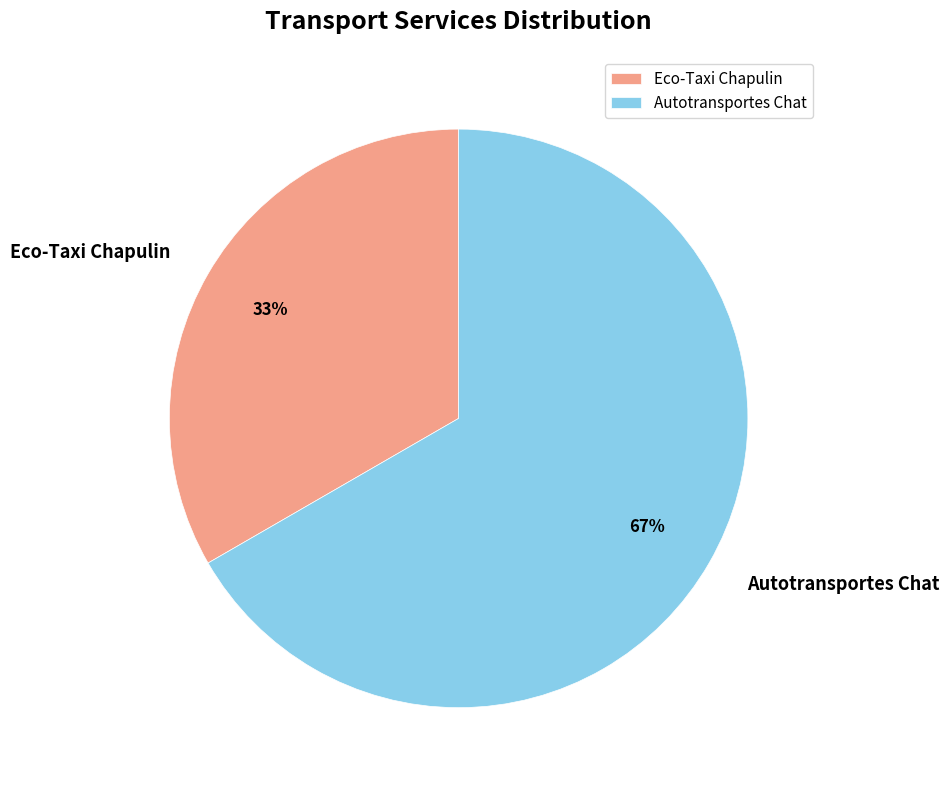

To the nearest percent, what is the combined percentage of Eco-Taxi Chapulin and Autotransportes Chat?

100%